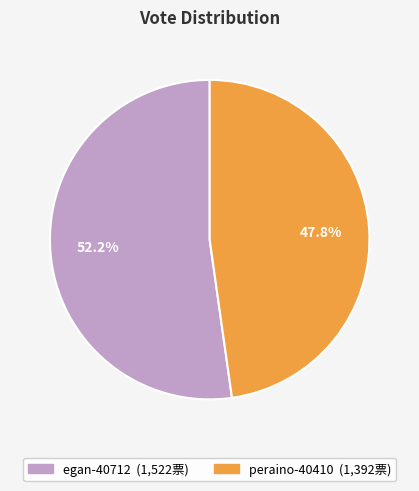

What percentage is the peraino-40410 slice, to the nearest percent?

48%